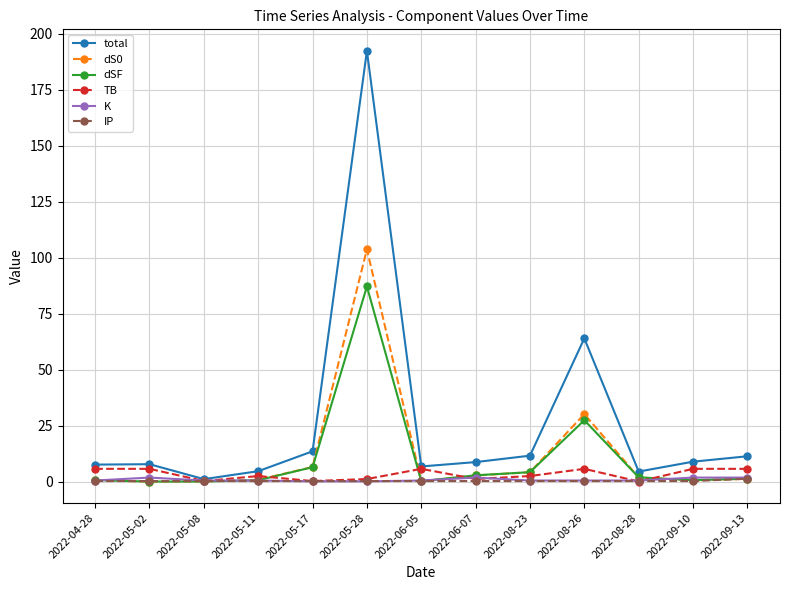

Is the value of K at 2022-05-11 greater than the value of total at 2022-05-17?

No